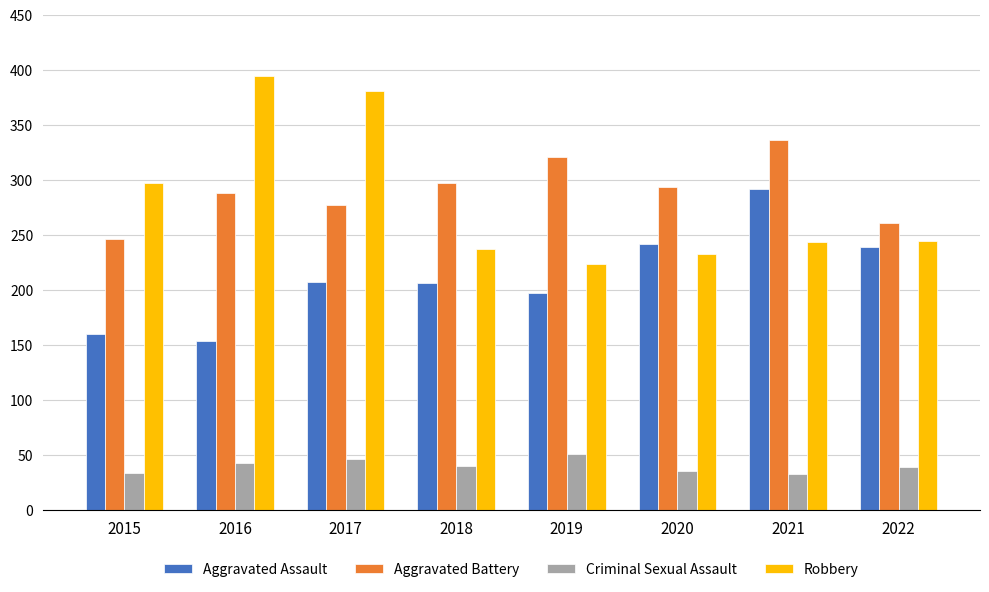

How many groups of bars are there?

8